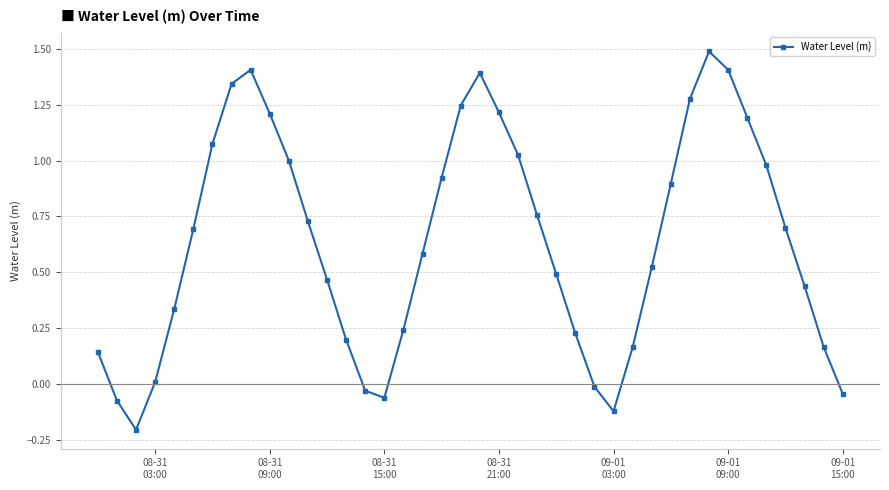

What is the difference between the maximum and minimum values?

1.7